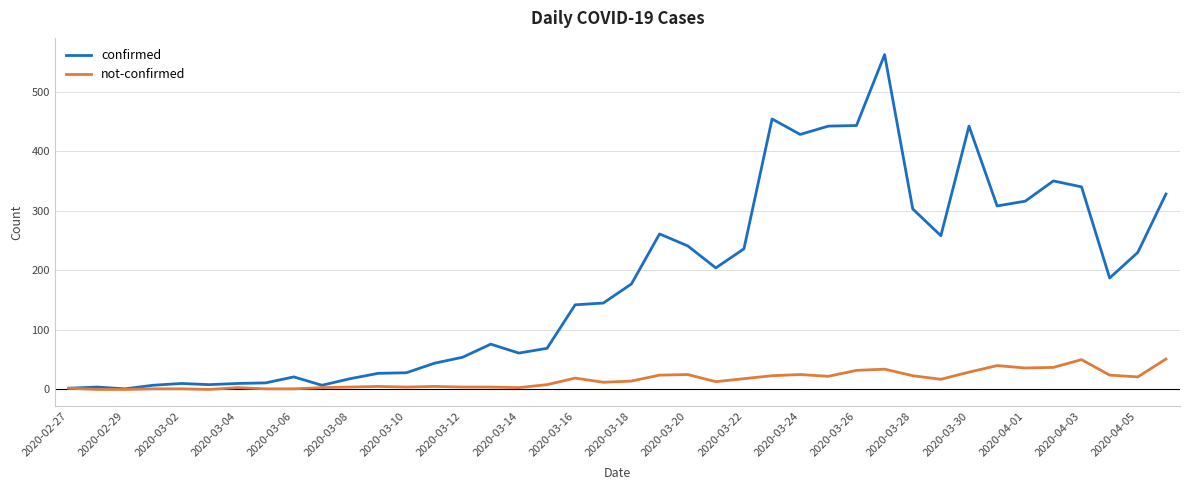

What is the maximum value shown in the chart?

562